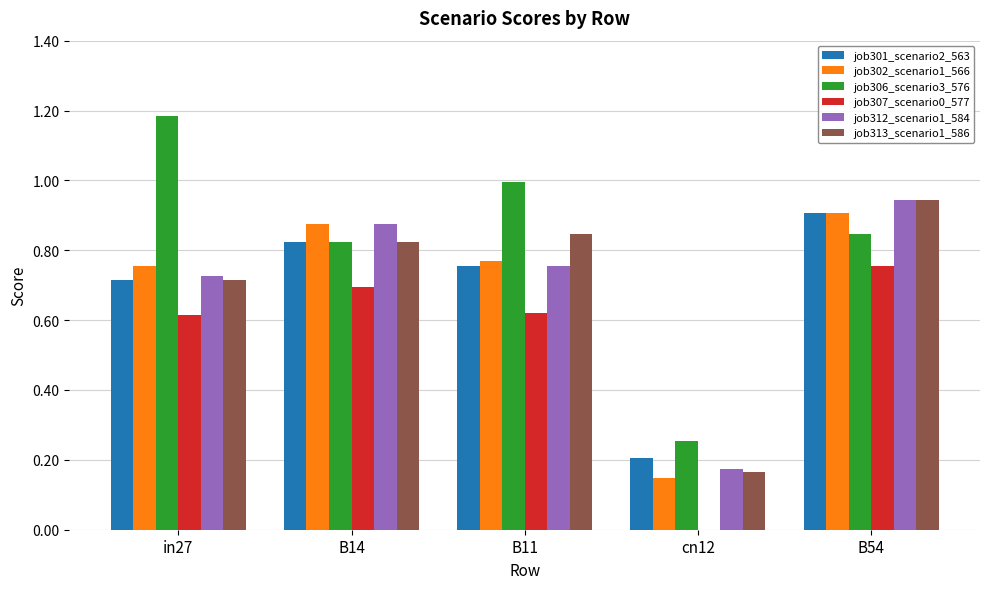

At which category does the chart reach its peak across all series?

in27